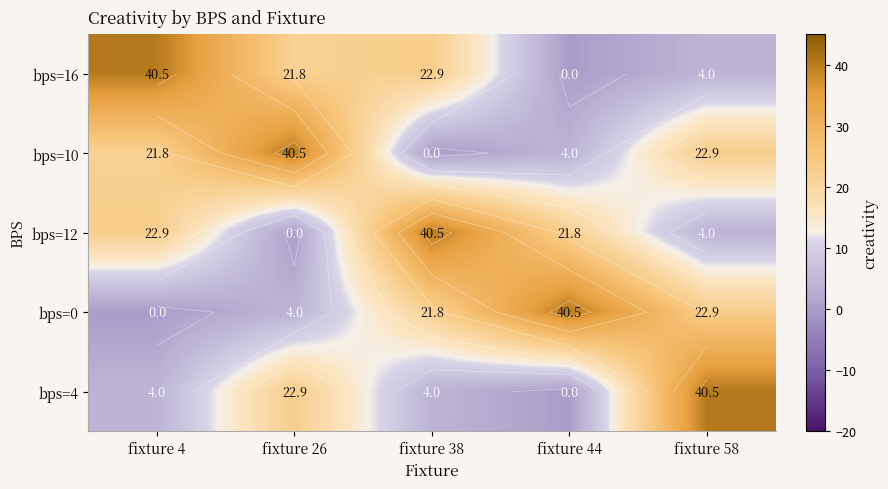

Is the value of bps=0 at fixture 26 greater than the value of bps=10 at fixture 26?

No